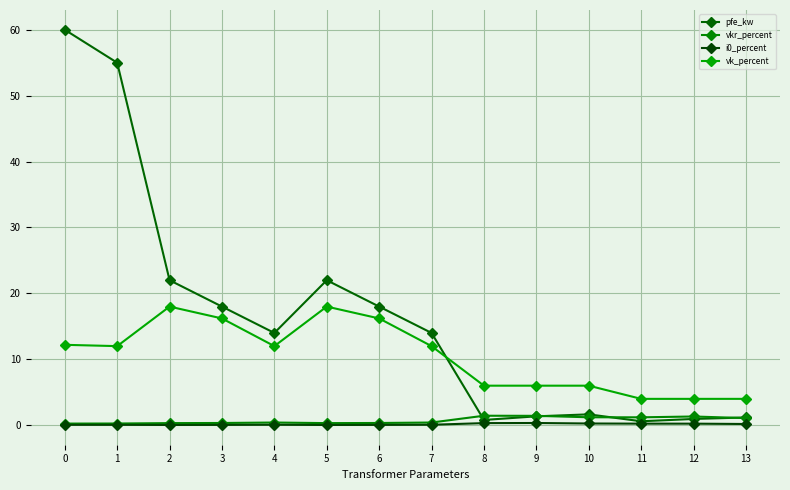

Is this an area chart (filled region under the line)?

No